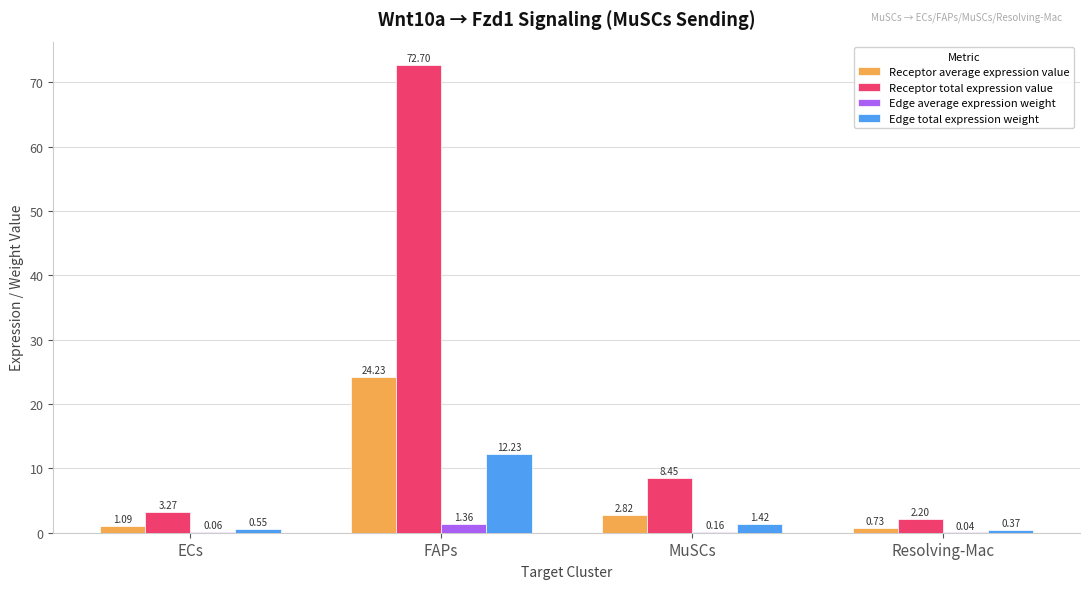

Does the chart contain stacked bars?

No